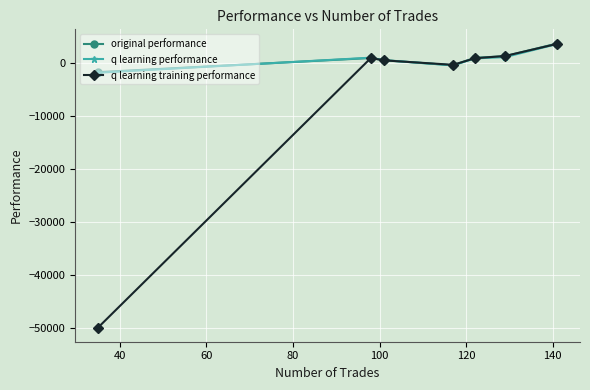

What is the smallest value displayed?

-50000.0